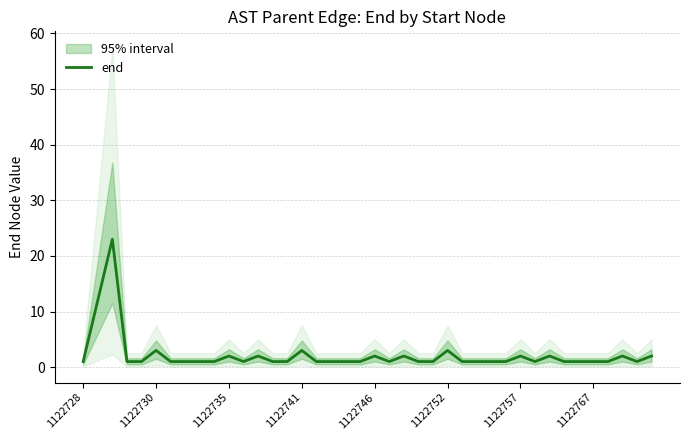

What is the highest value of the end series?

23